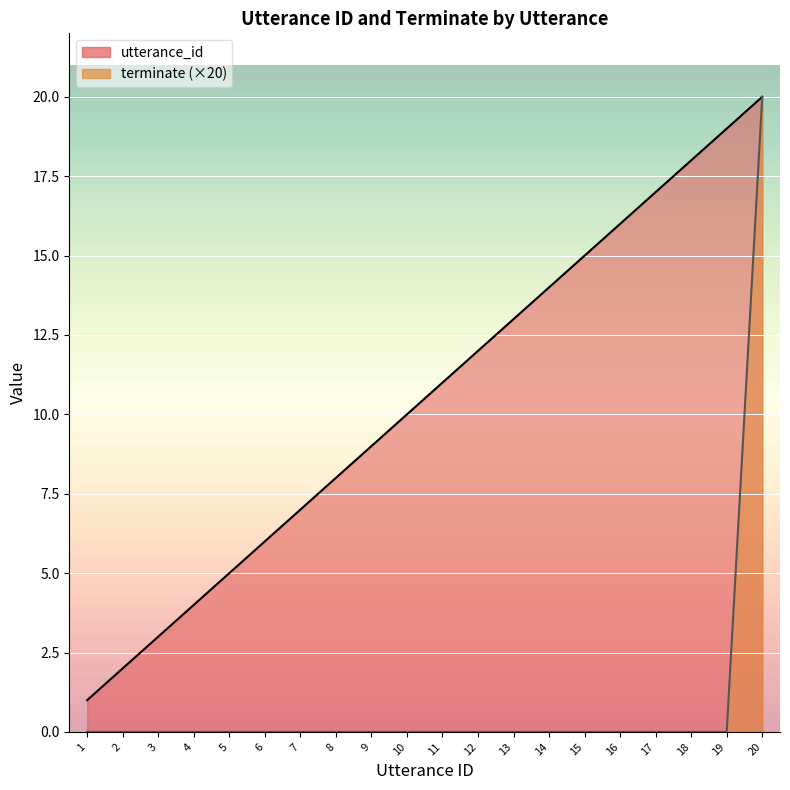

Which has a higher value, 14 or 4?

14